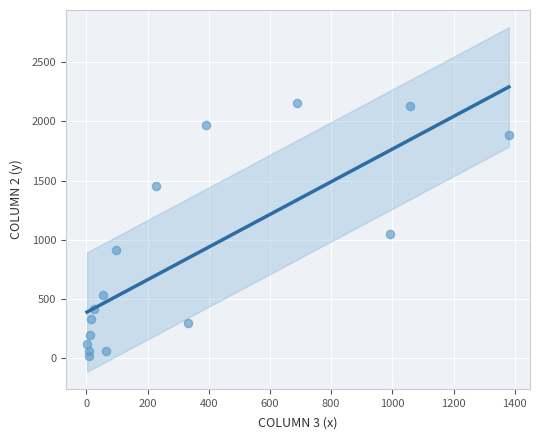

What is the range of Y values (max minus min)?

2136